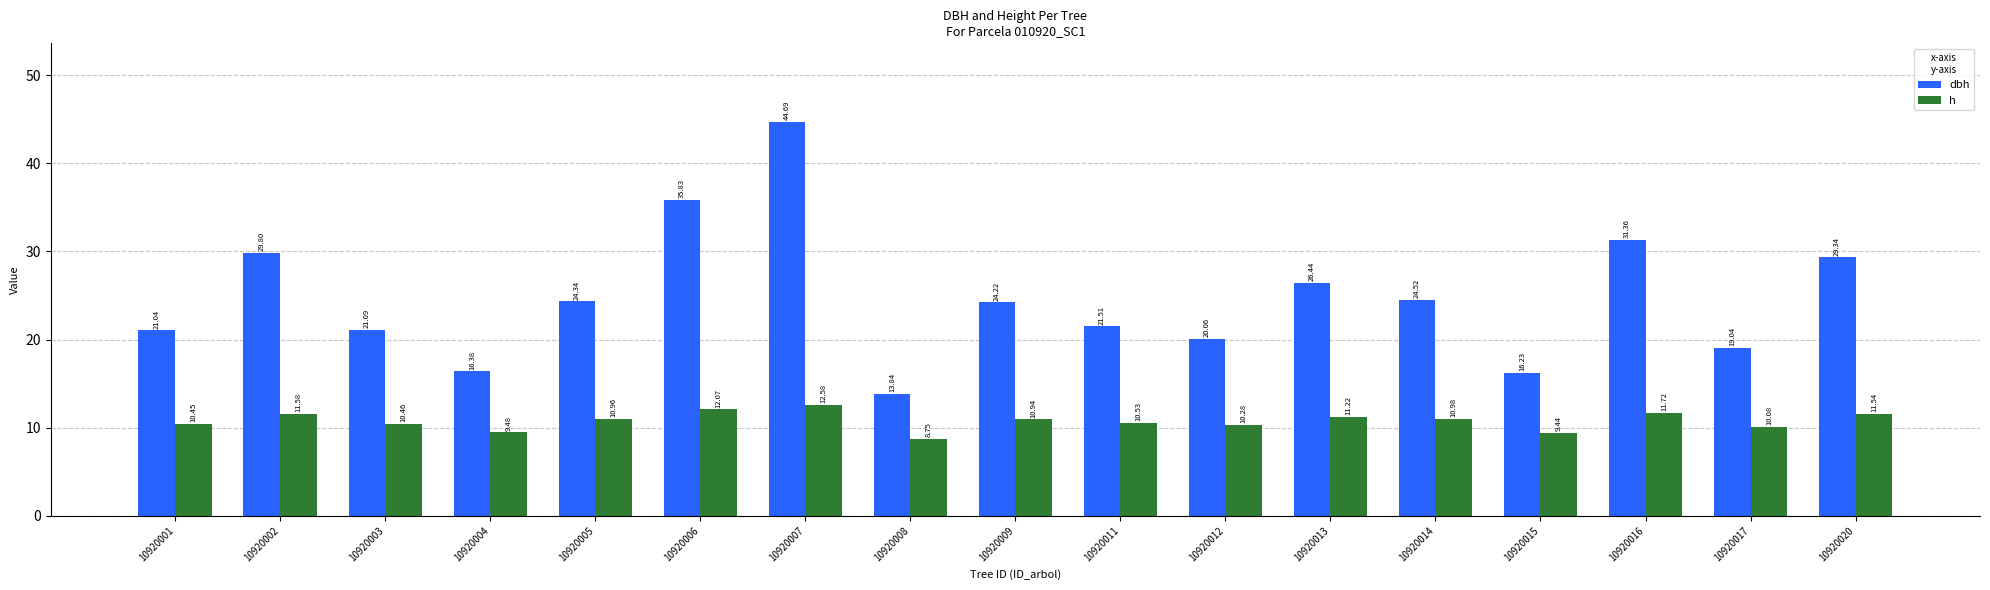

What are all the series names shown in the legend?

dbh, h